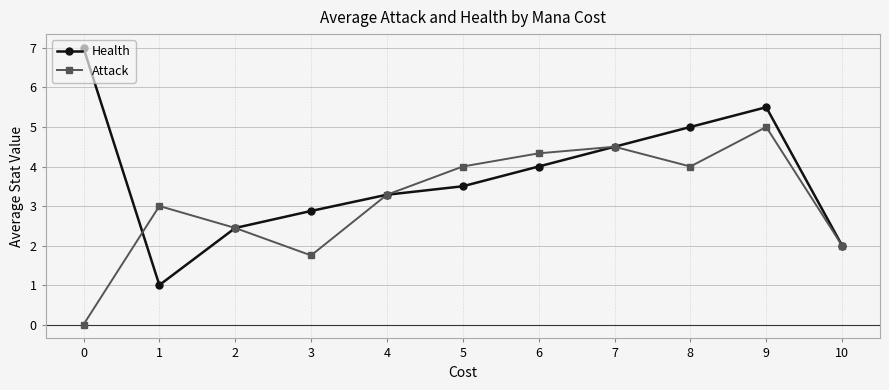

True or false: Health has a value of 0.6 at 1.

False